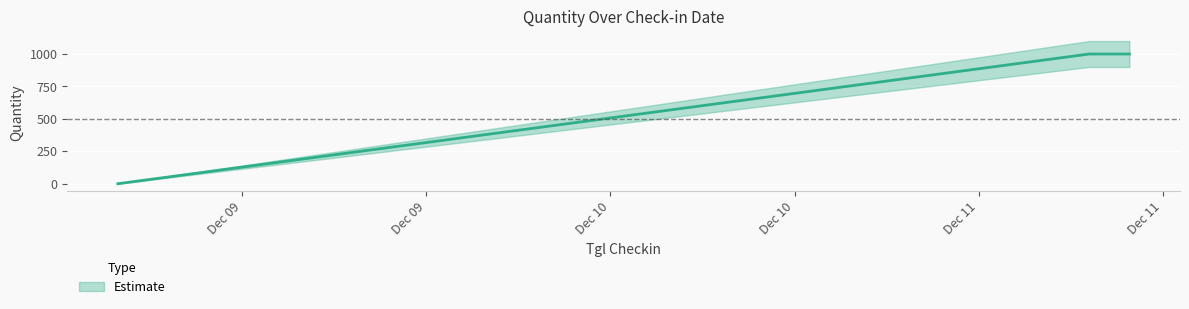

List the labels in order of value, largest first.

2023-12-11 07:12:19, 2023-12-11 09:49:37, 2023-12-08 15:53:51